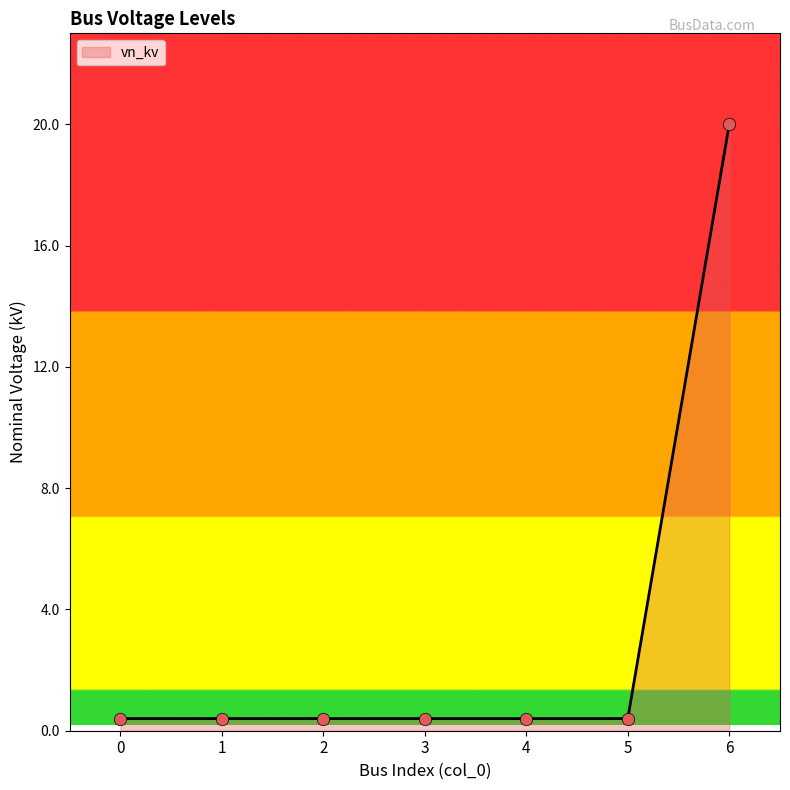

Which category has the highest value across all series?

6